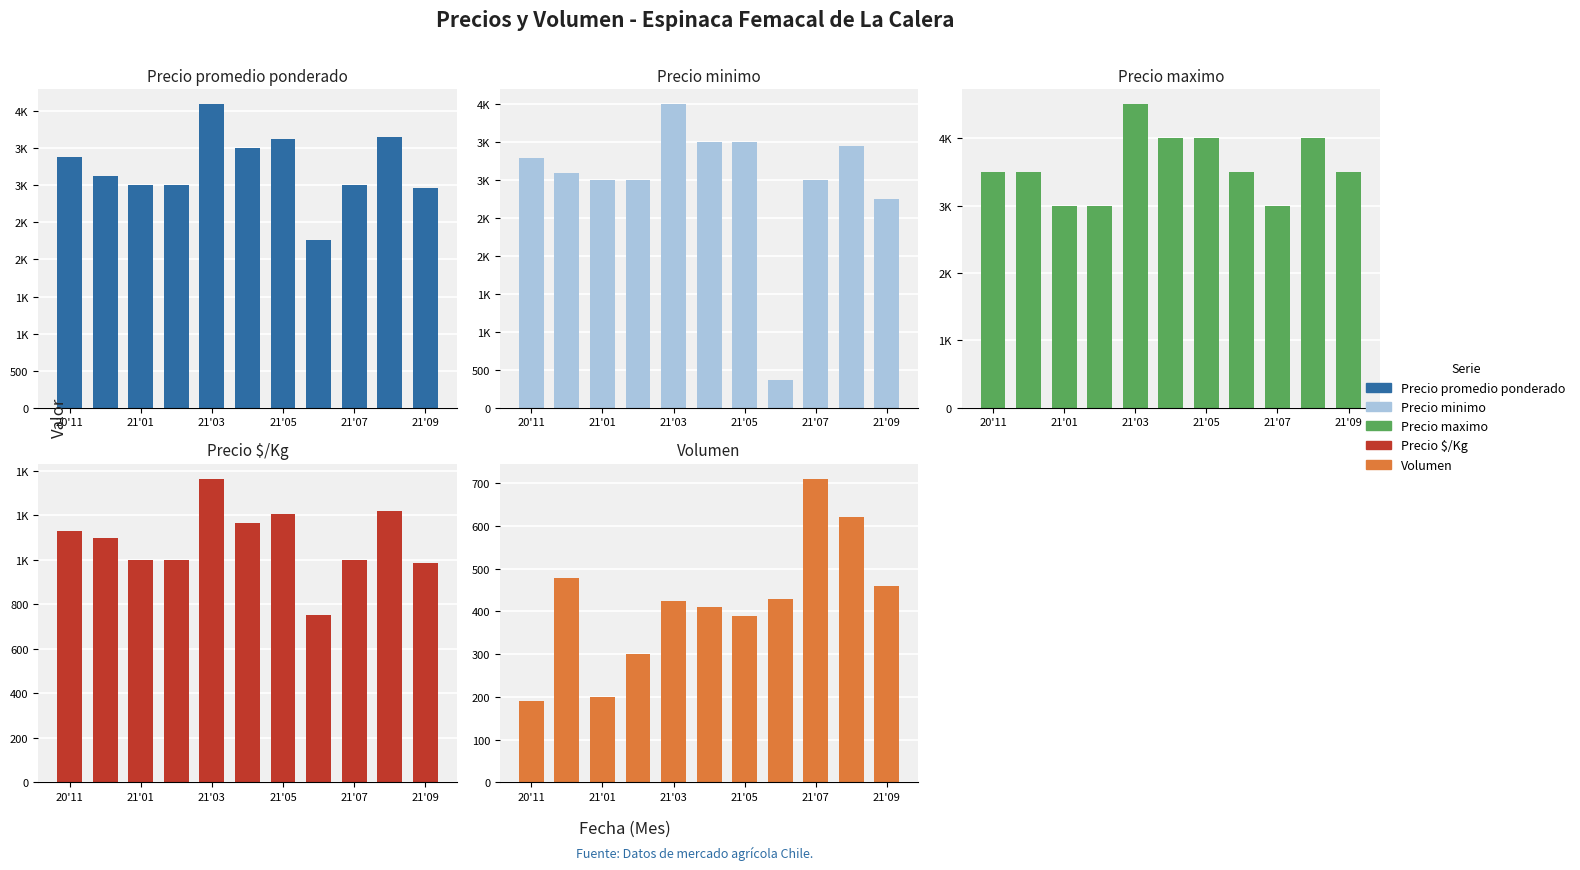

What is the sum of the Volumen values at 20'11 and 21'07?

900